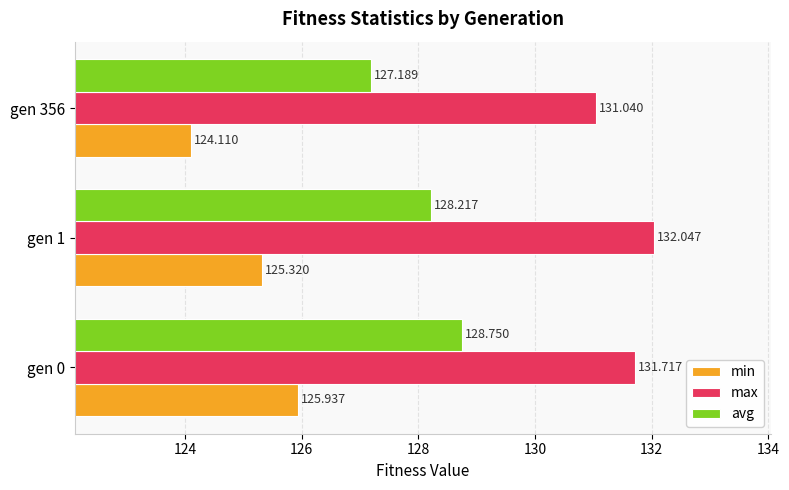

Which series has the widest spread of values?

min